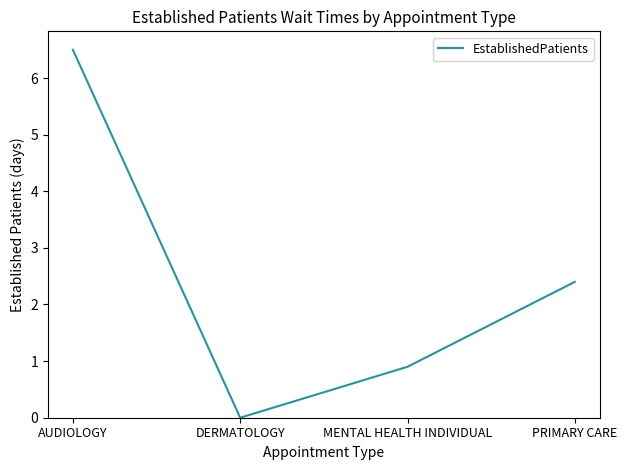

How many lines are shown in the chart?

1